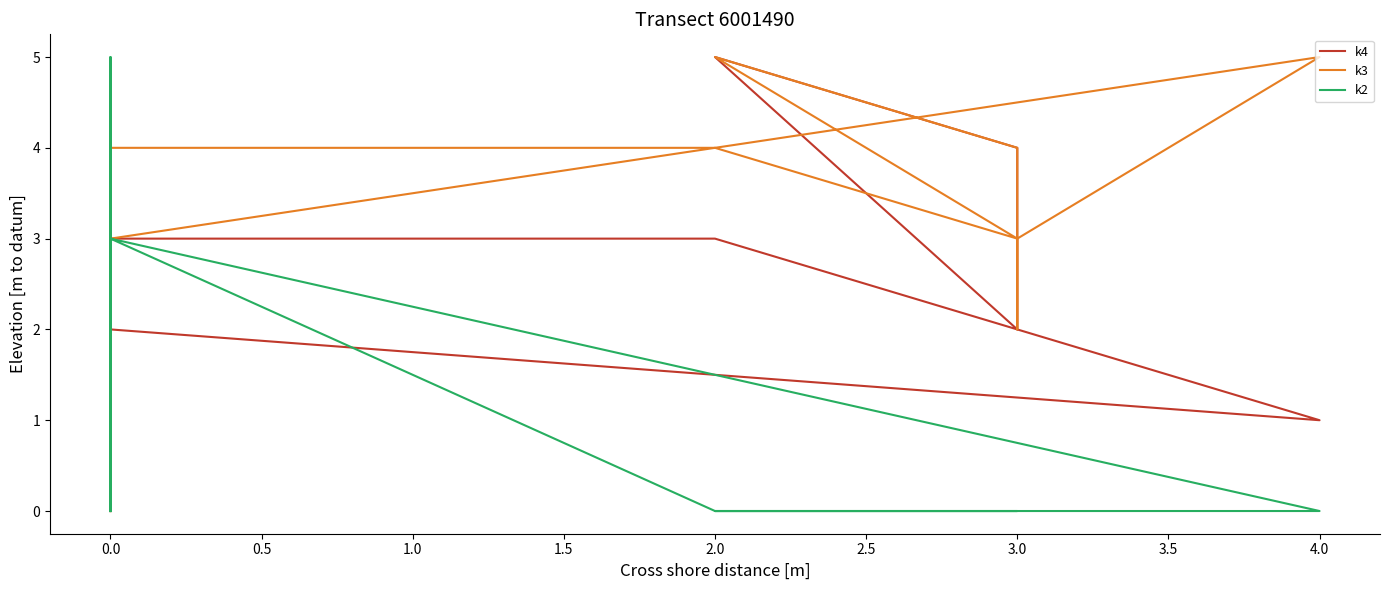

Reading left to right, transcribe all the data shown in this chart.

k4: 0	4	3	3	2	5	4	4	2	1	2	0
k3: 0	4	4	4	3	5	4	2	3	5	3	0
k2: 0	5	3	0	0	0	0	0	0	0	3	0